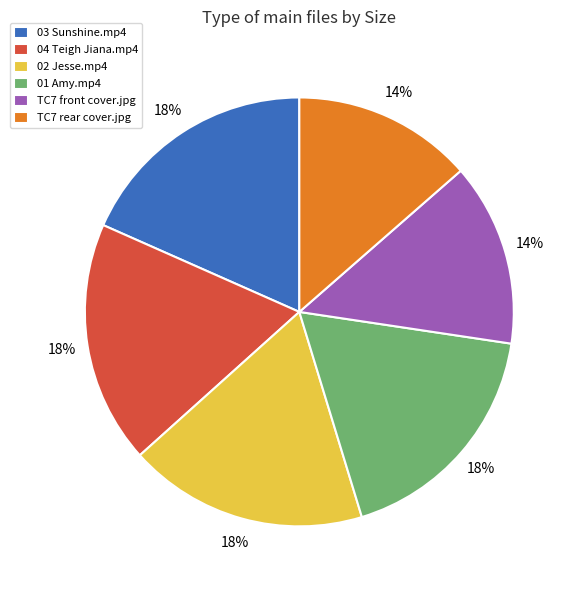

What percentage is the TC7 rear cover.jpg slice, to the nearest percent?

14%